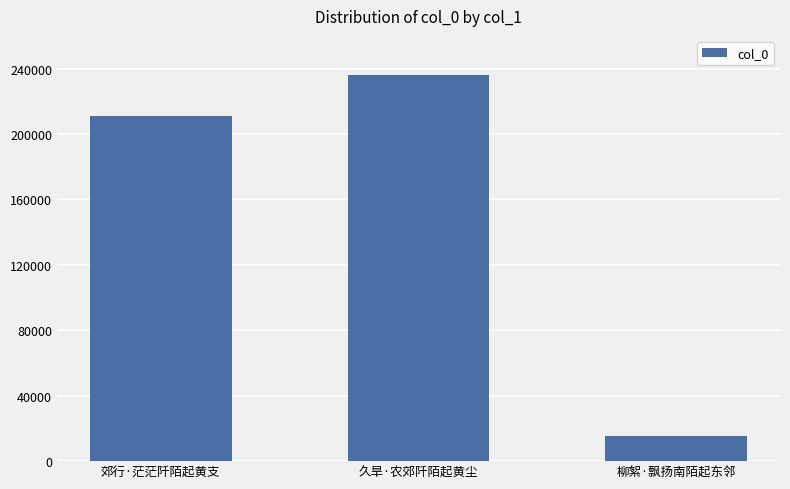

What is the minimum value shown in the chart?

15149